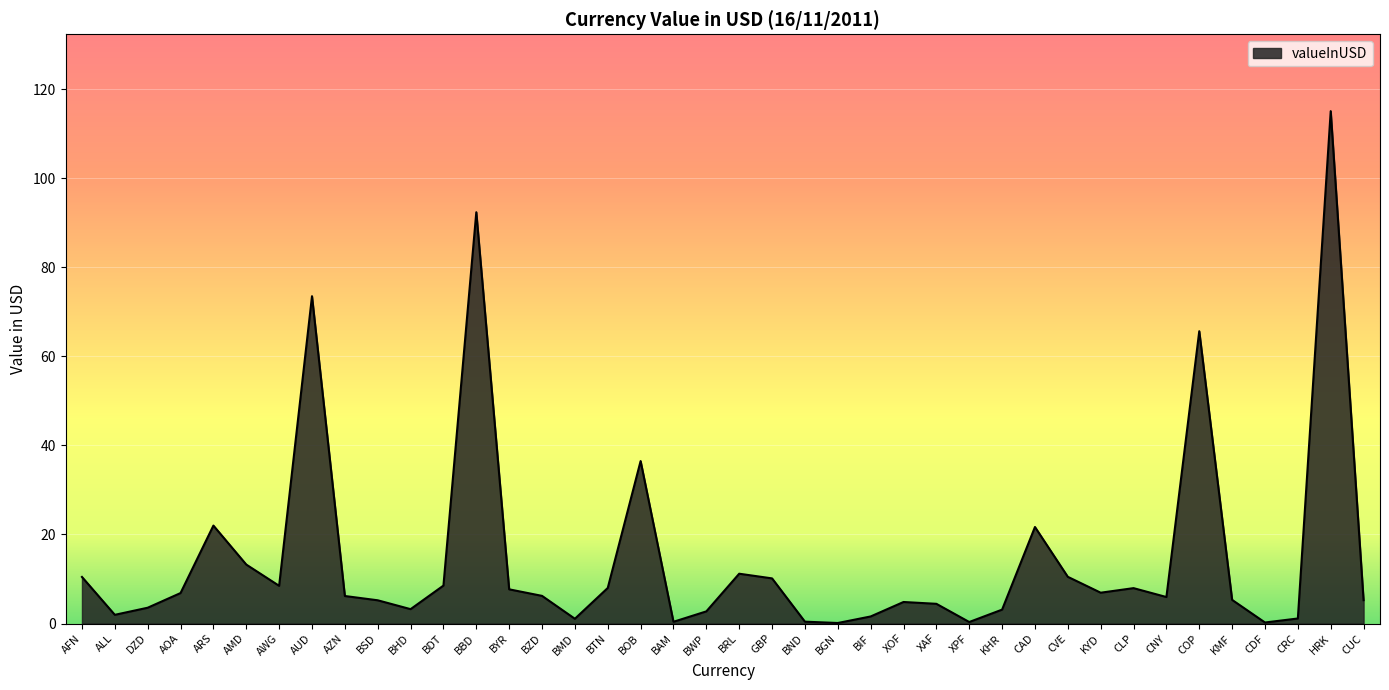

Is it true that the value at BYR is 7.7?

True